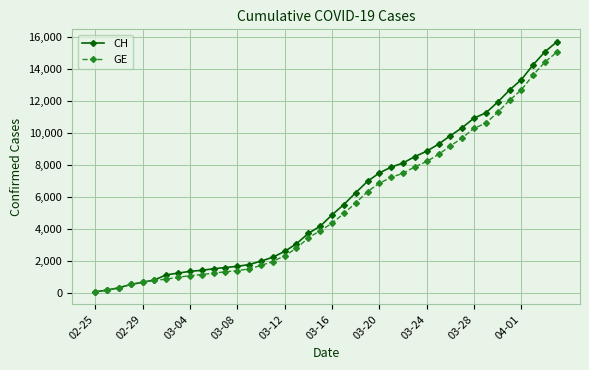

Which series has the widest spread of values?

CH